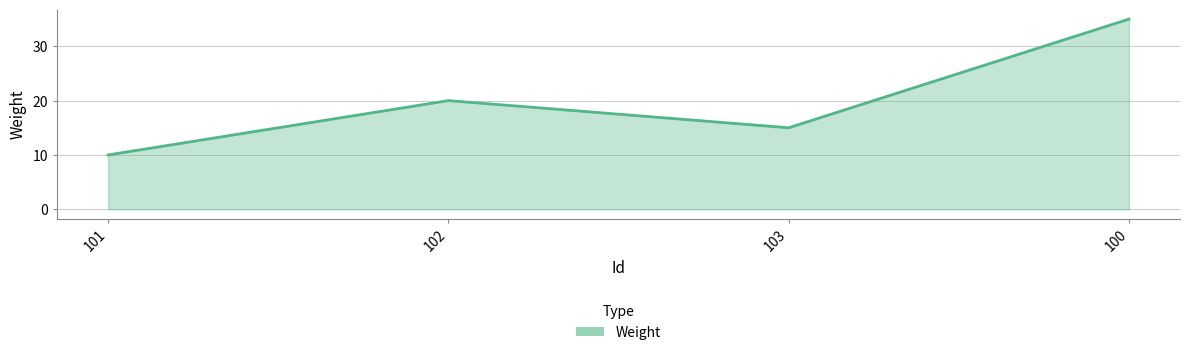

Count the number of categories in the chart.

4